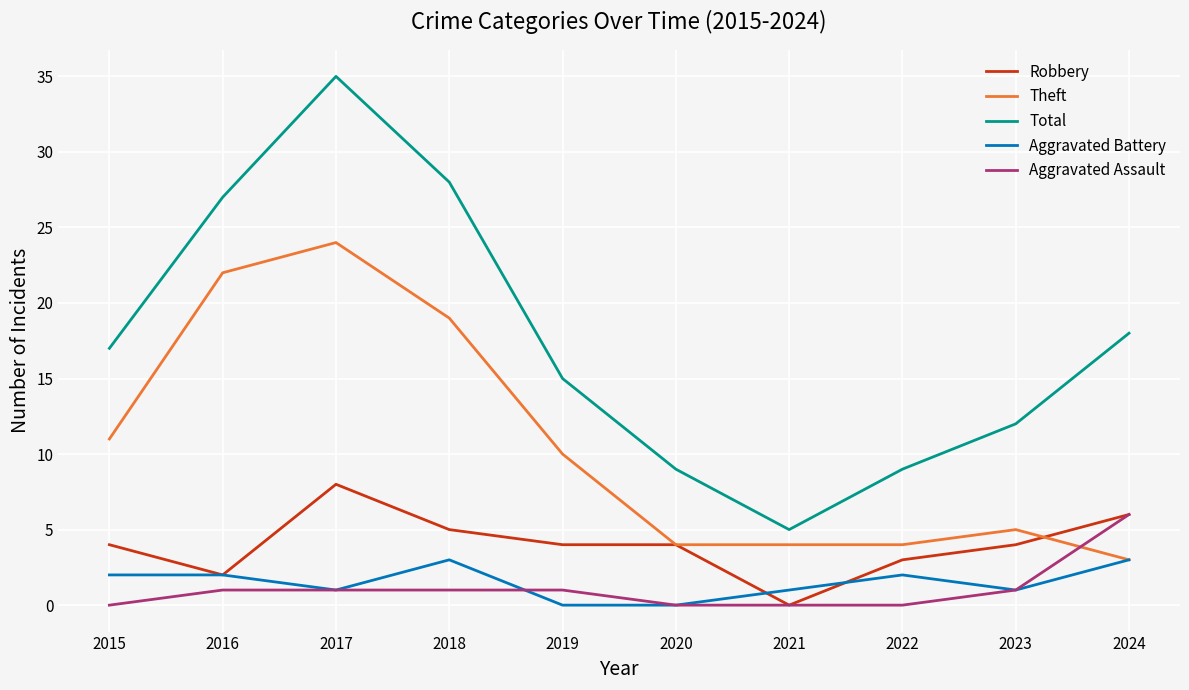

True or false: Aggravated Assault has a value of 2 at 2021.

False